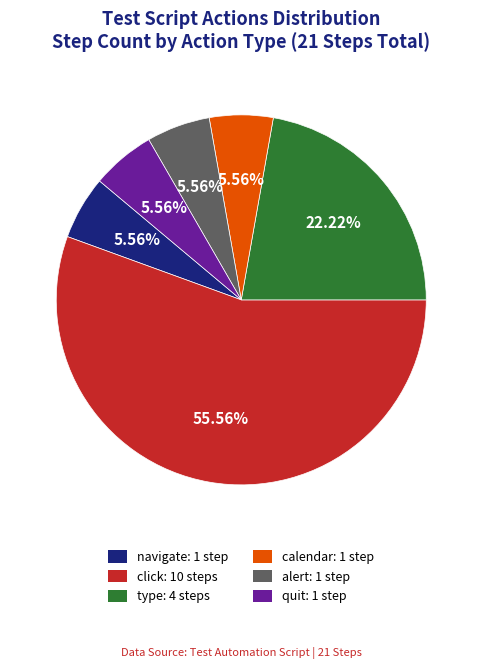

Which has a higher value, type: 4 steps or calendar: 1 step?

type: 4 steps